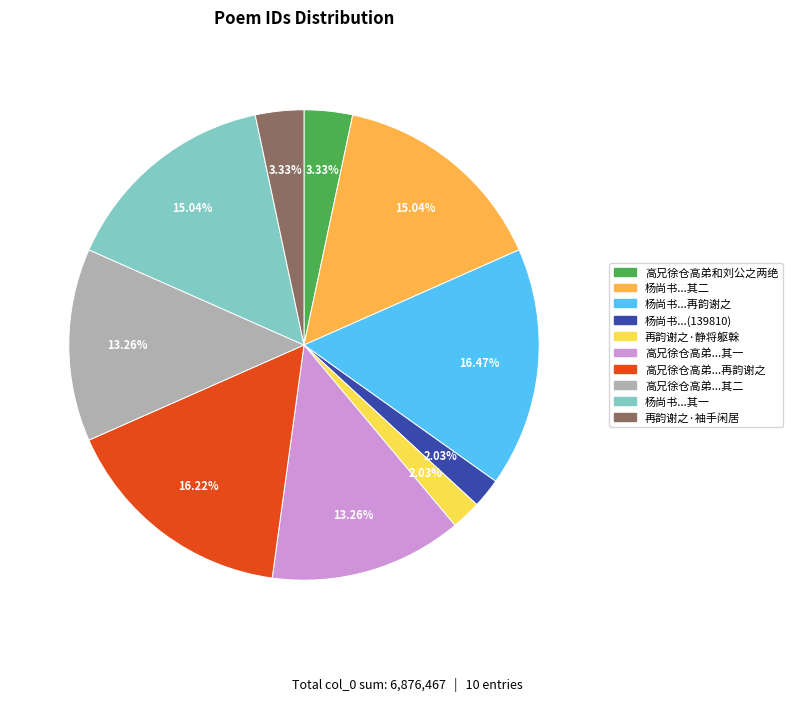

How many slices are in this pie chart?

10